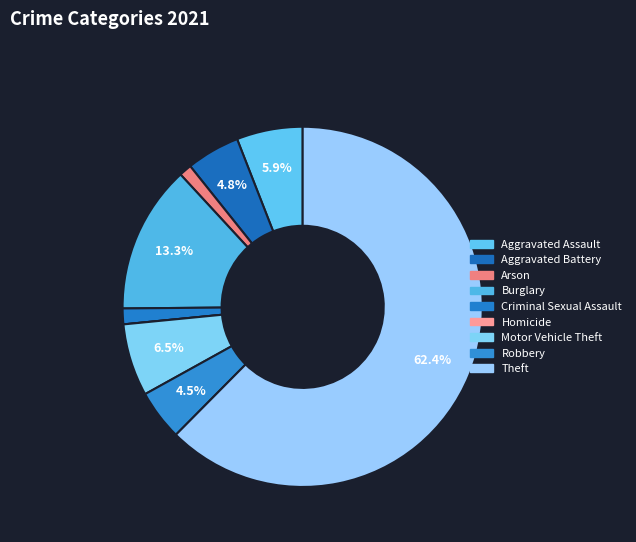

Which slice represents more than half of the pie?

Theft